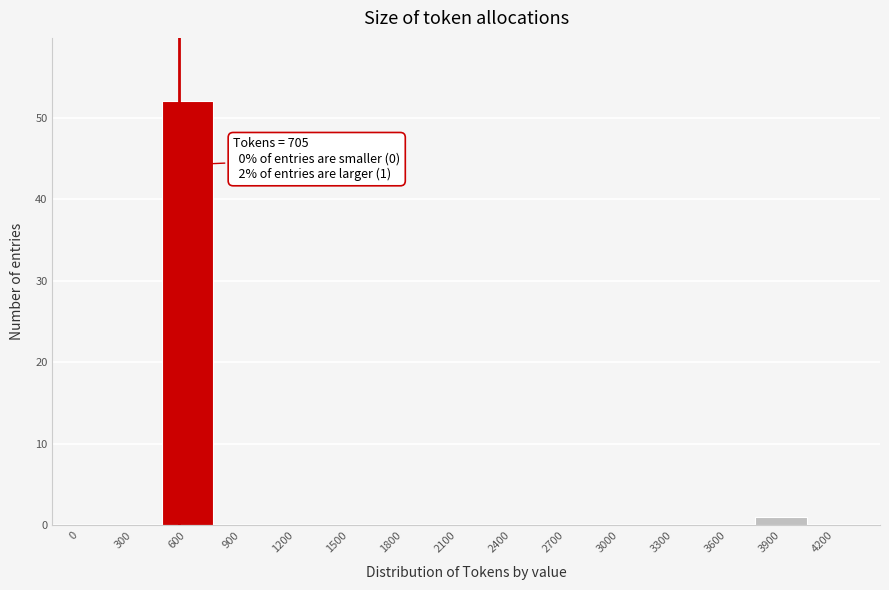

Reading left to right, extract all data points from this chart.

0=0	300=0	600=52	900=0	1200=0	1500=0	1800=0	2100=0	2400=0	2700=0	3000=0	3300=0	3600=0	3900=1	4200=0